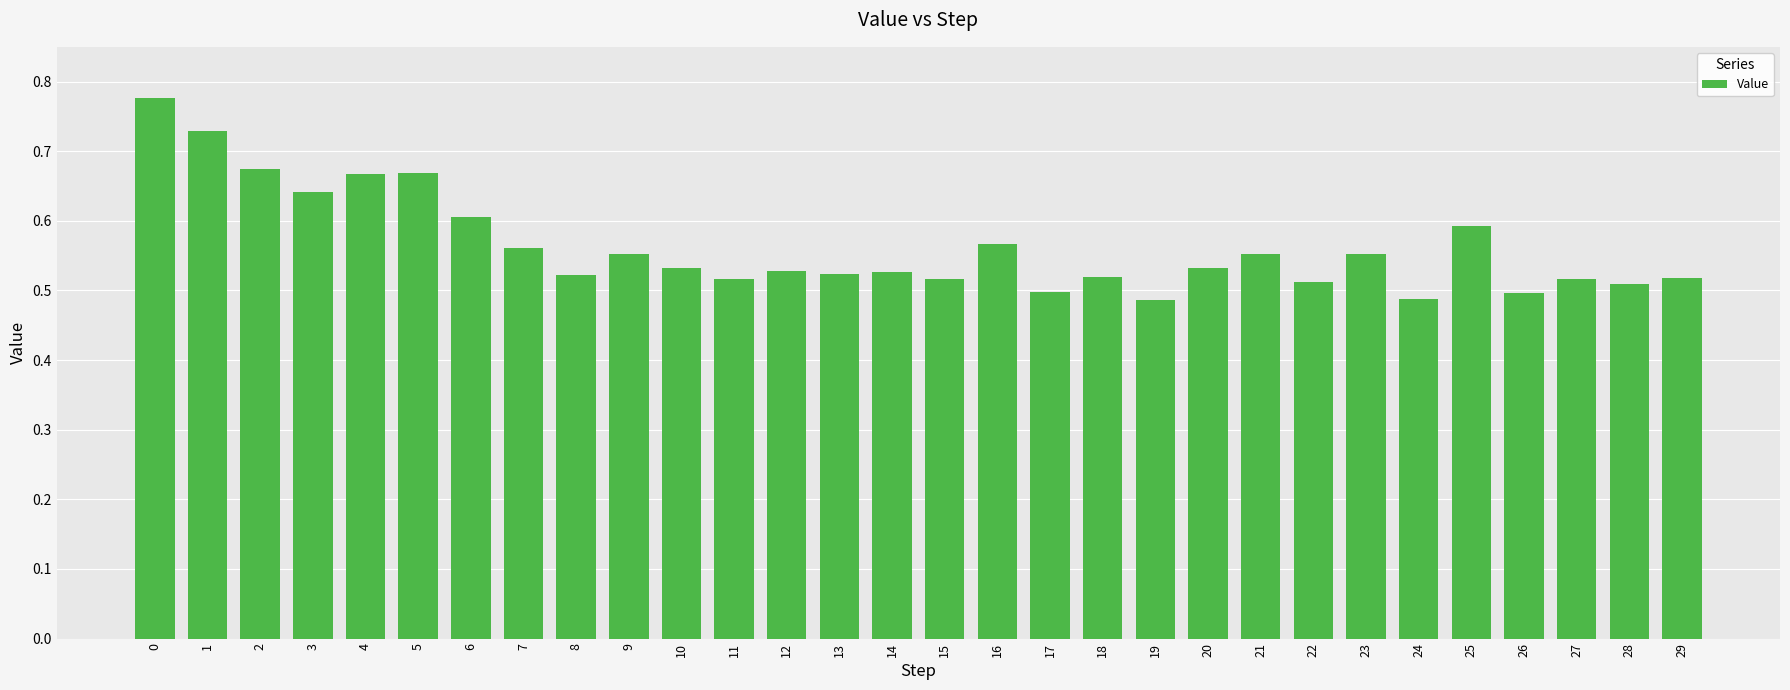

The value at 19 is 0.5. True or false?

True